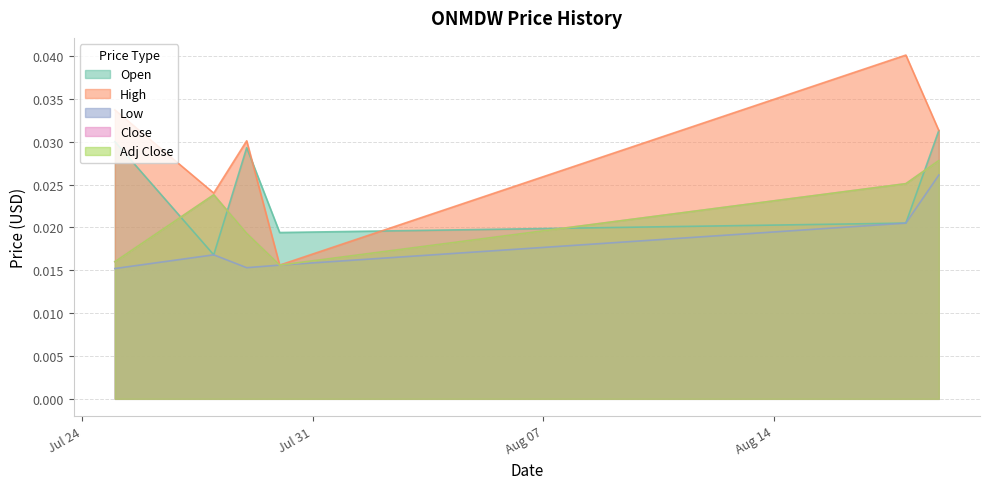

Which series changed the most between 2025-07-28 and 2025-08-18?

High